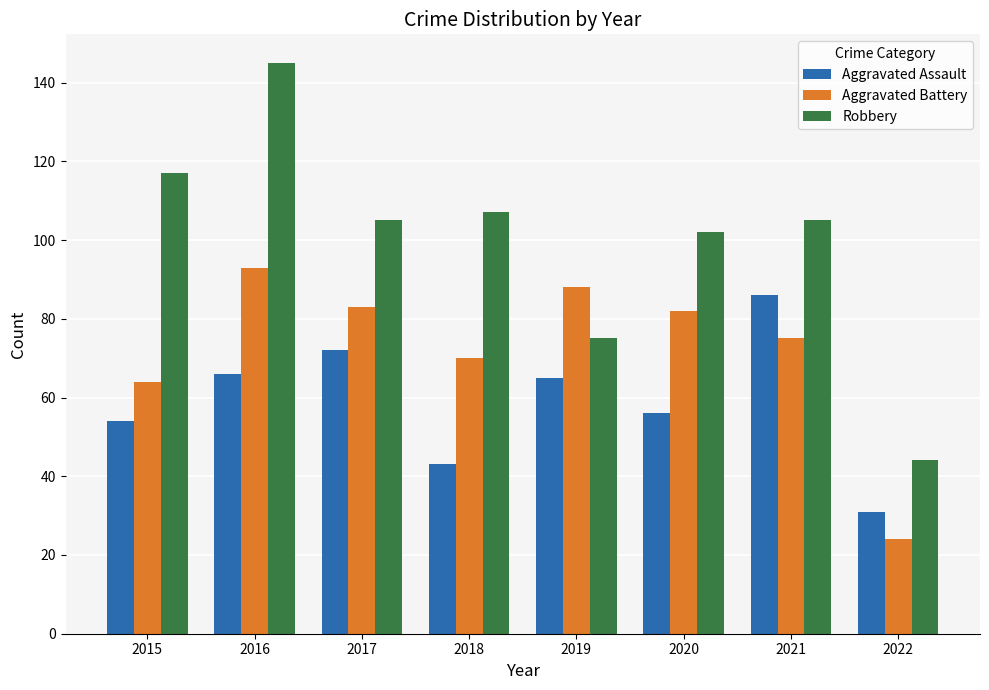

Reading left to right, extract all data points from this chart.

Aggravated Assault: 2015=54	2016=66	2017=72	2018=43	2019=65	2020=56	2021=86	2022=31
Aggravated Battery: 2015=64	2016=93	2017=83	2018=70	2019=88	2020=82	2021=75	2022=24
Robbery: 2015=117	2016=145	2017=105	2018=107	2019=75	2020=102	2021=105	2022=44